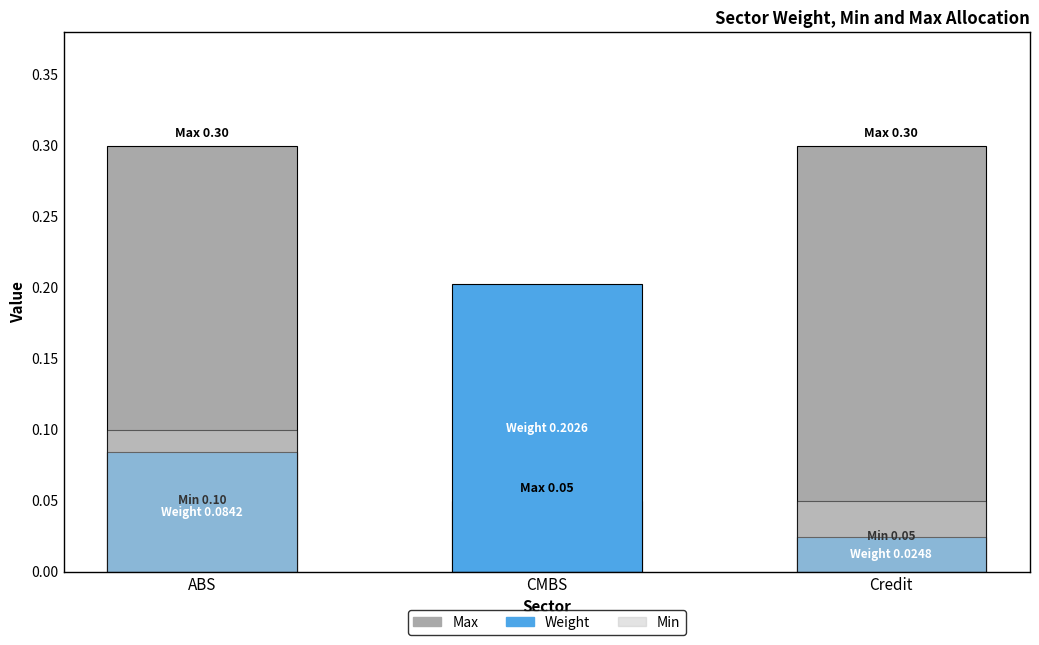

What is the difference between the maximum and second lowest values in the Weight series?

0.1